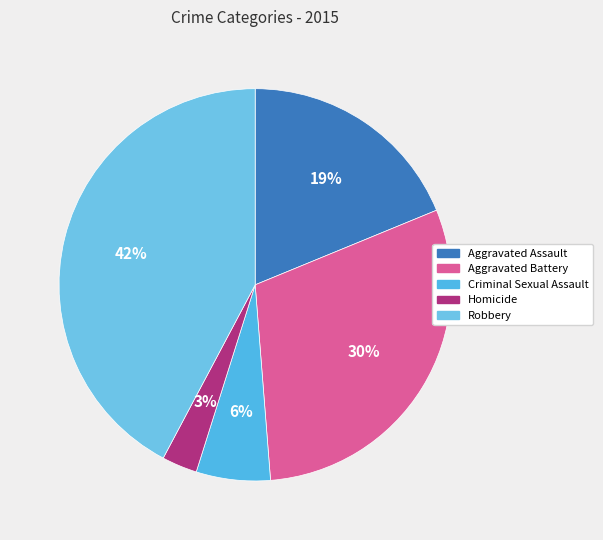

What is the largest slice in the pie chart?

Robbery